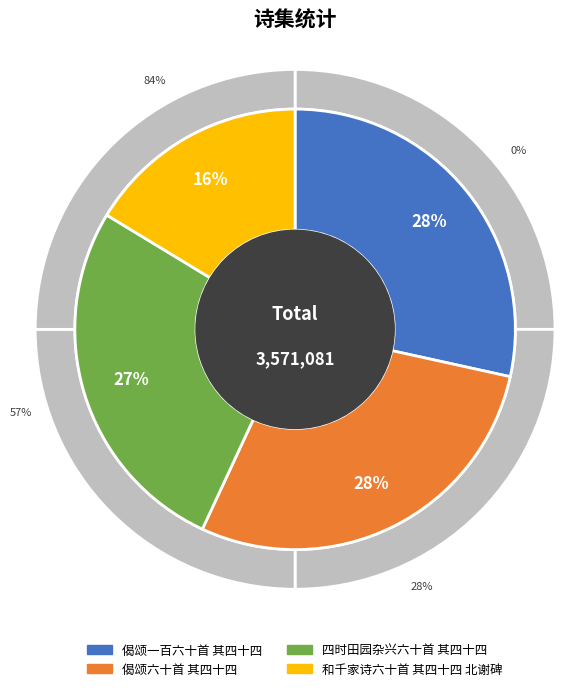

Which slice is the smallest?

和千家诗六十首 其四十四 北谢碑